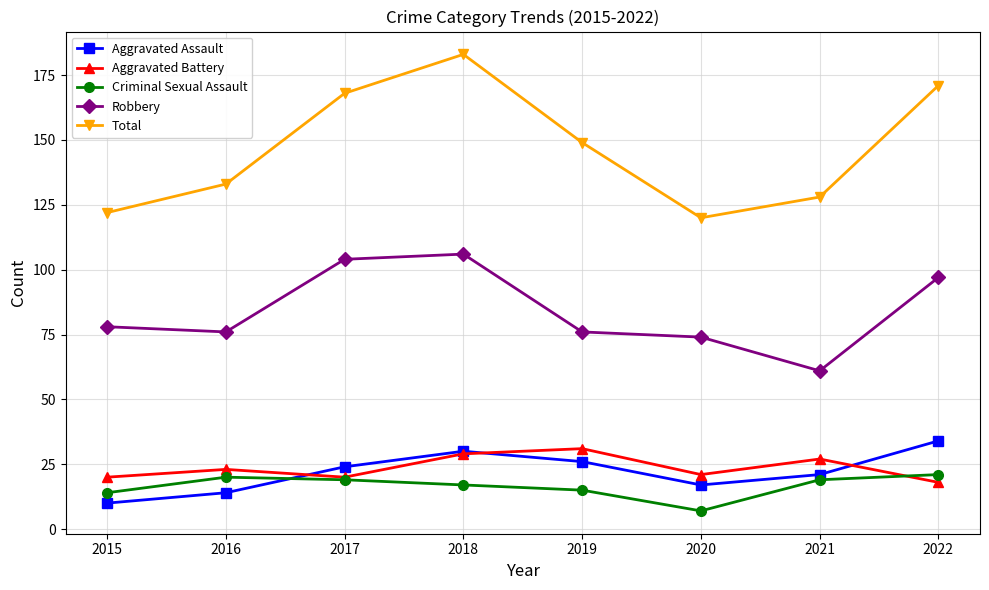

Which series has the widest spread of values?

Total